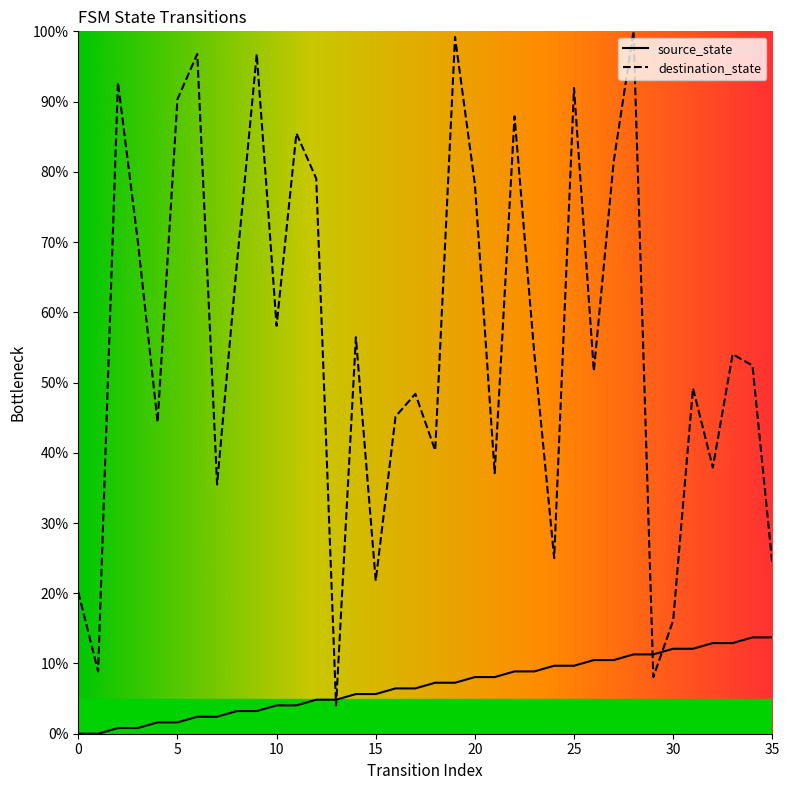

Which series ends up on top after the final intersection of source_state and destination_state?

destination_state